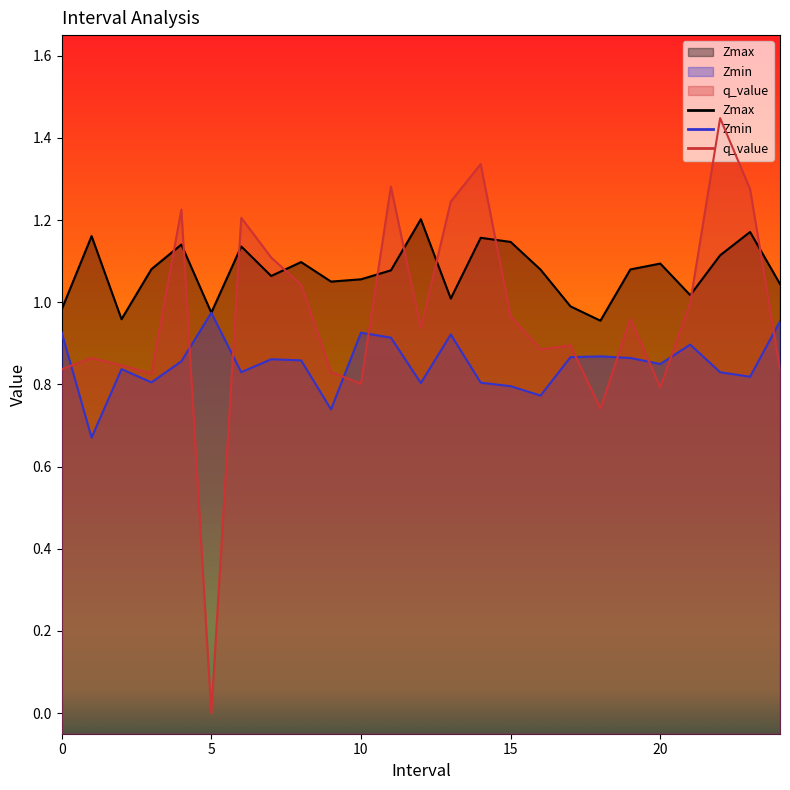

What is the lowest value of the Zmin series?

0.7